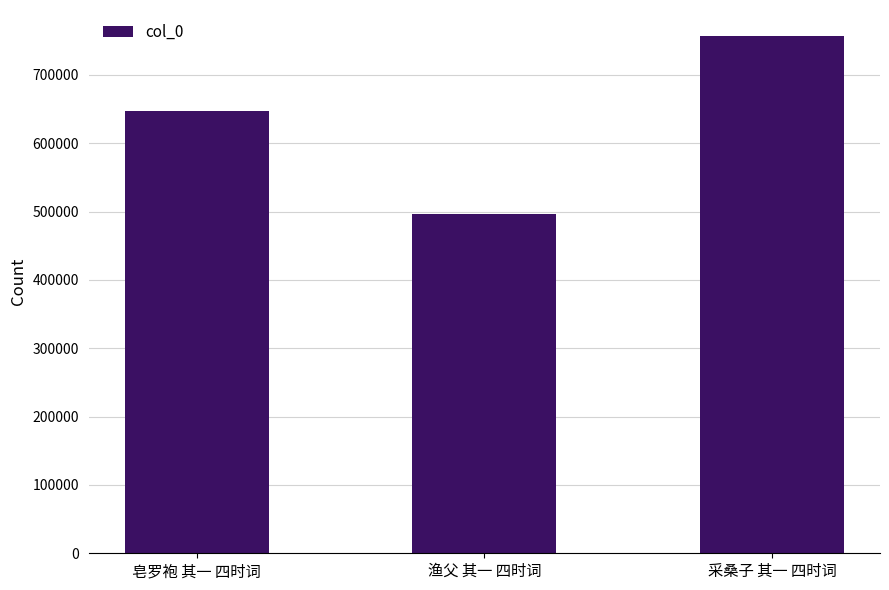

Rank the categories by value from lowest to highest.

渔父 其一 四时词, 皂罗袍 其一 四时词, 采桑子 其一 四时词